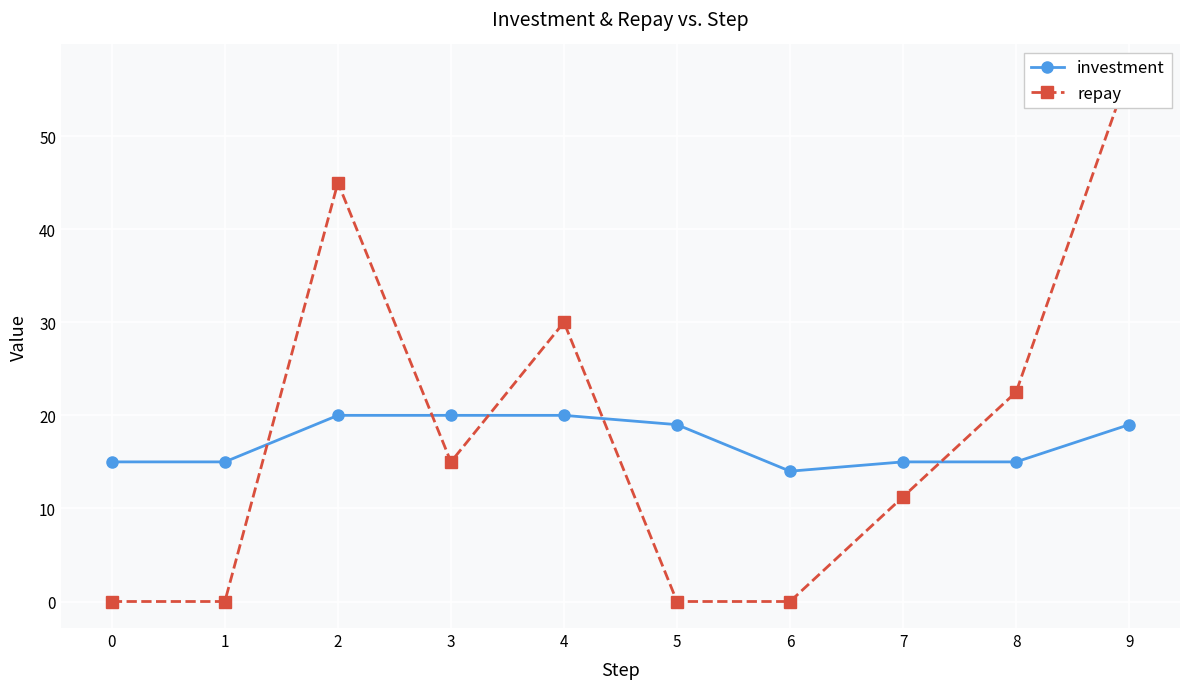

At 0, list the series in order from largest to smallest.

investment, repay